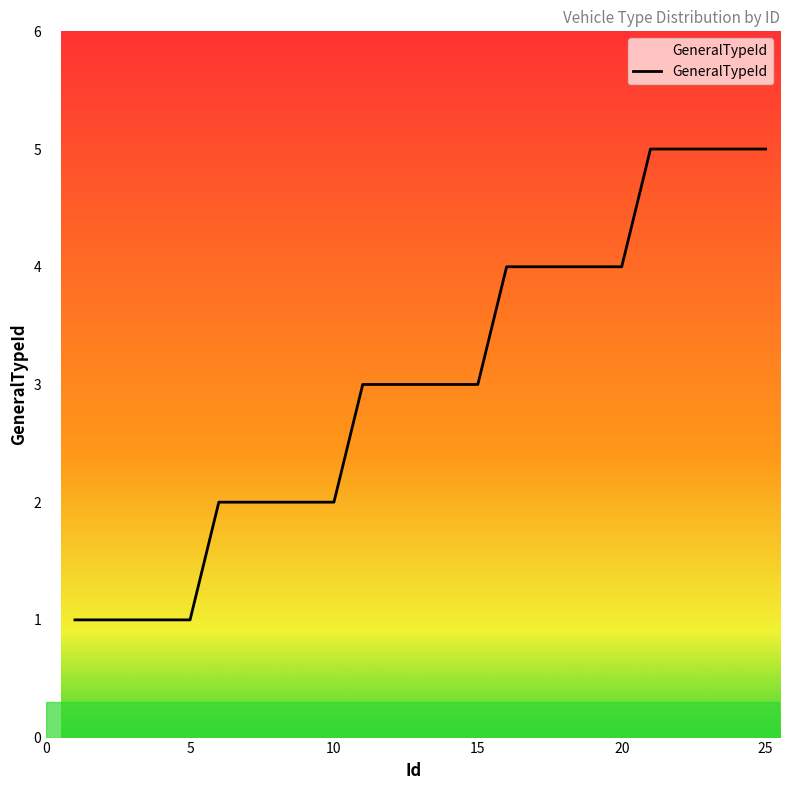

What is the maximum value shown in the chart?

5